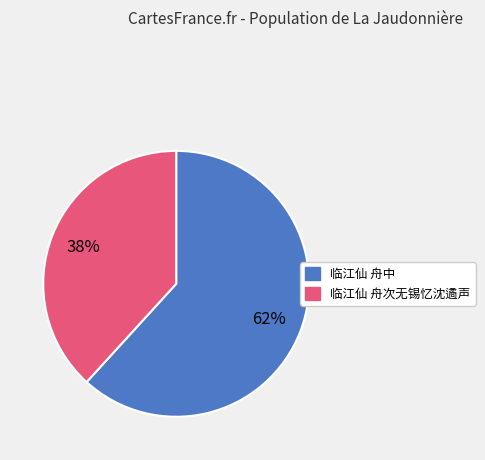

Rank the categories by value from lowest to highest.

临江仙 舟次无锡忆沈遹声, 临江仙 舟中